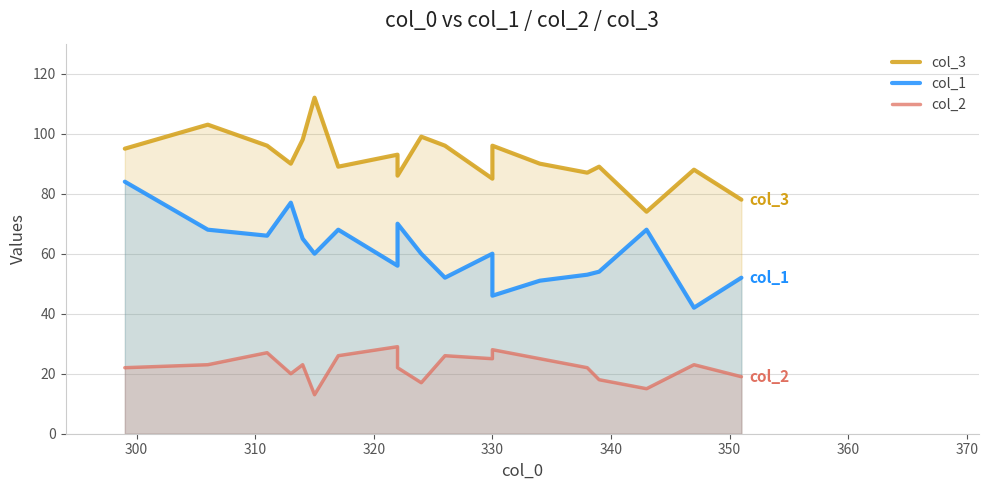

True or false: col_1 and col_2 intersect in this chart.

False